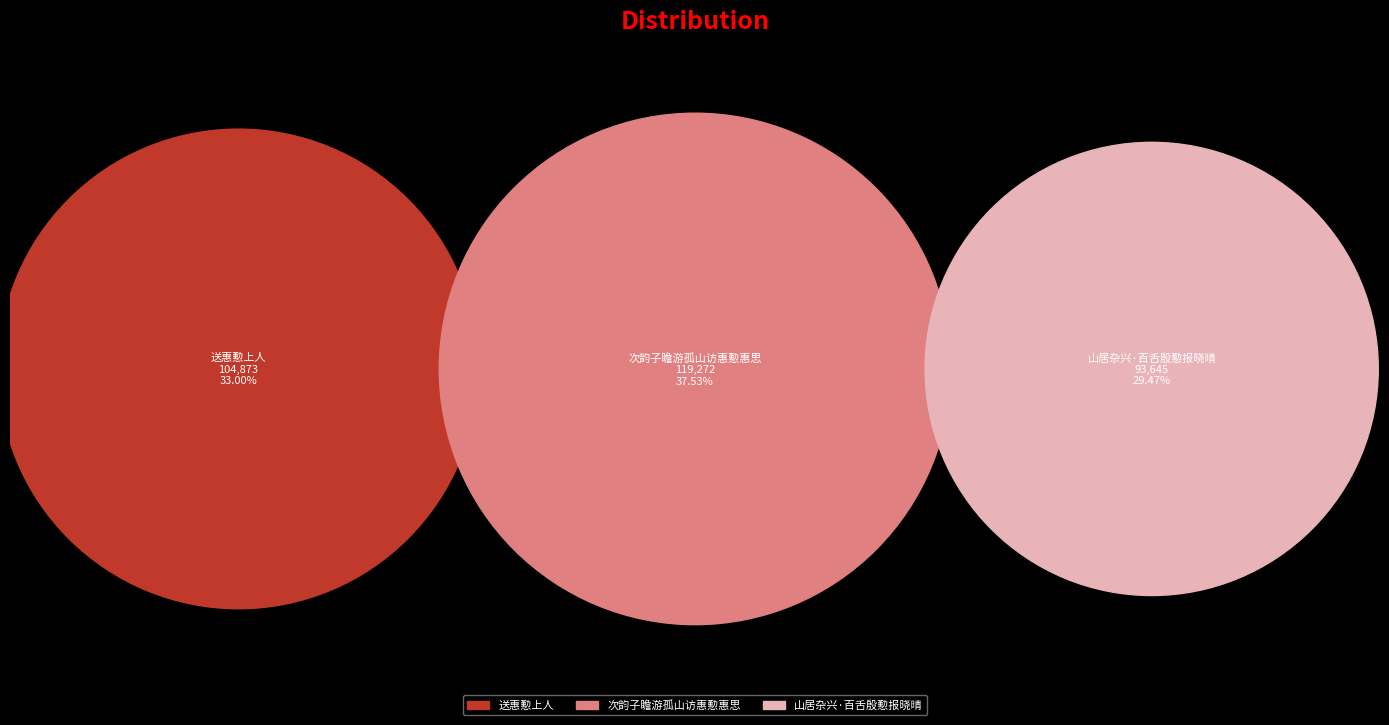

True or false: 次韵子瞻游孤山访惠懃惠思 accounts for 47% of the total.

False